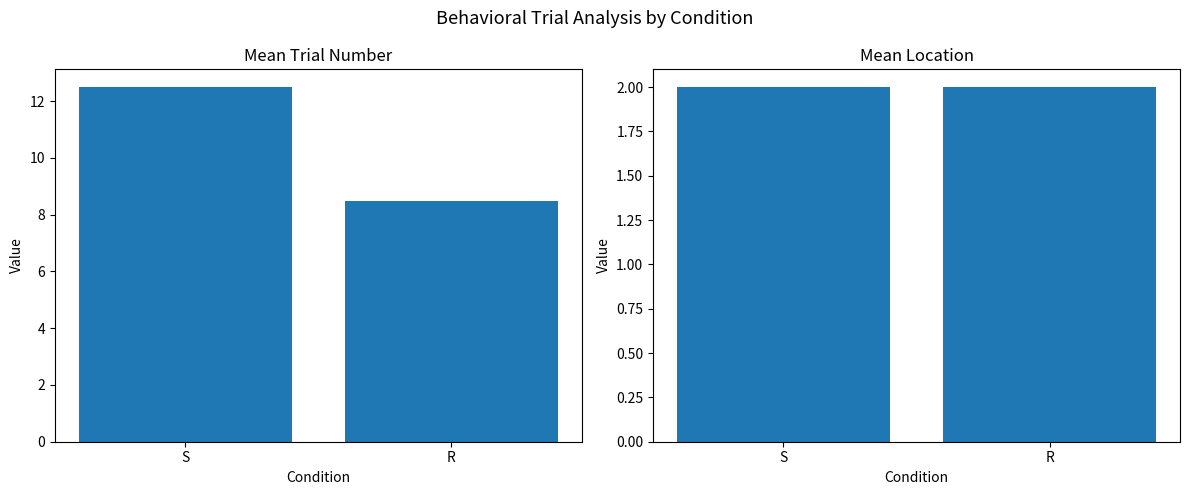

Rank the series at S from highest to lowest value.

Mean Trial Number, Mean Location